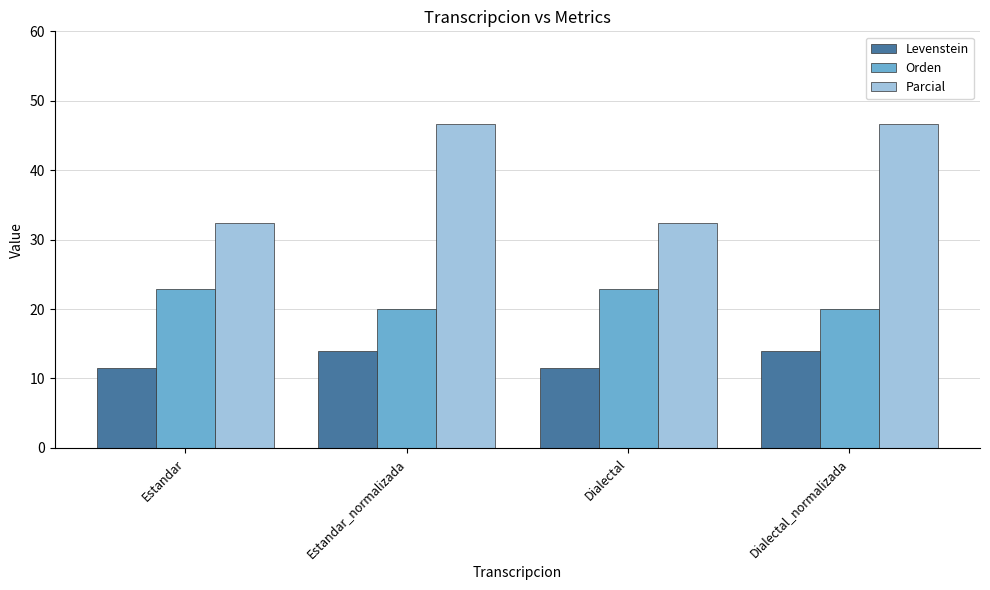

What is the value of the Orden bar at the 3rd from the left?

23.0